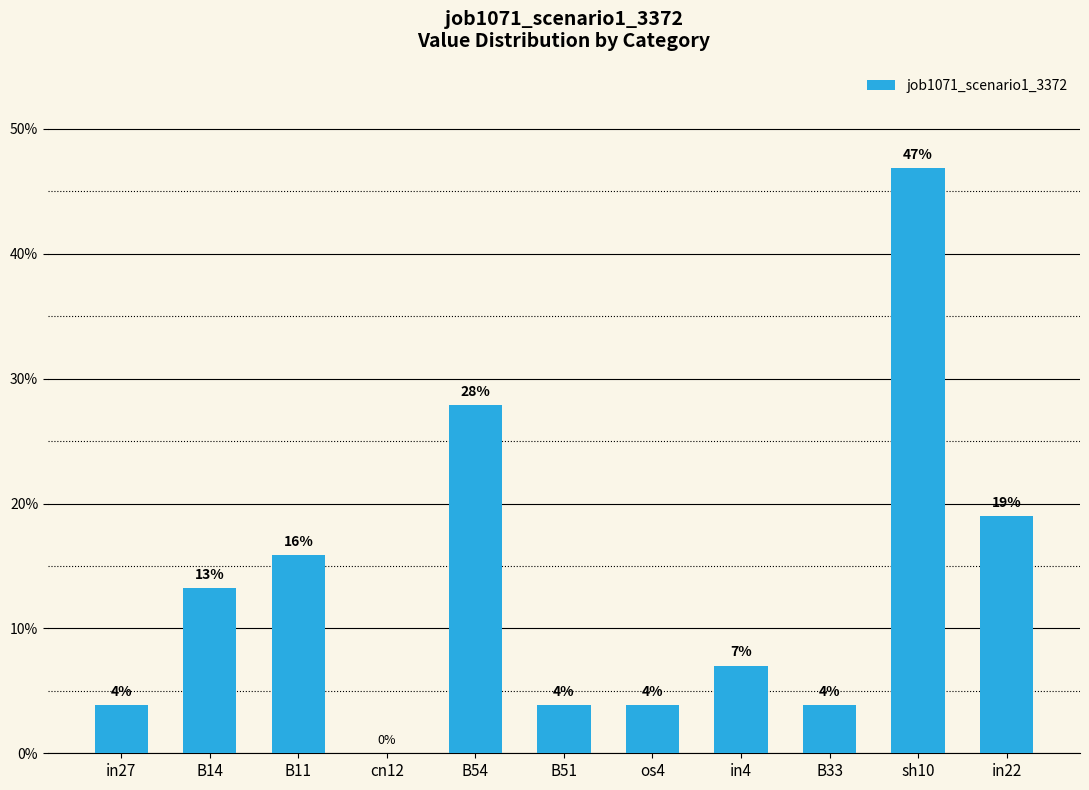

Count the number of categories in the chart.

11